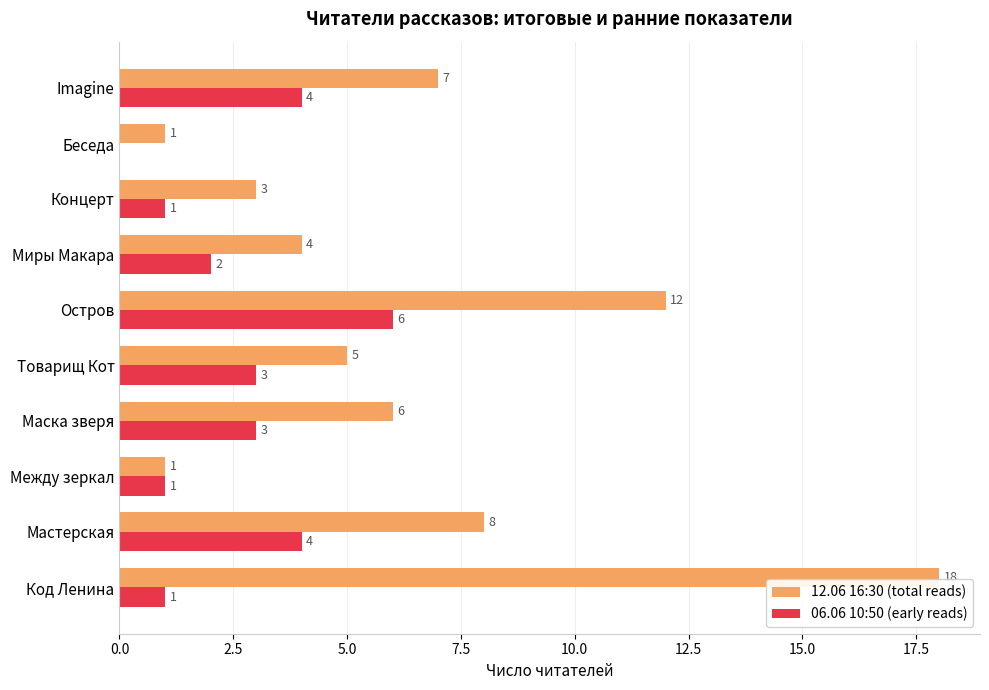

True or false: 06.06 10:50 (early reads) has a value of 4 at Мастерская.

True